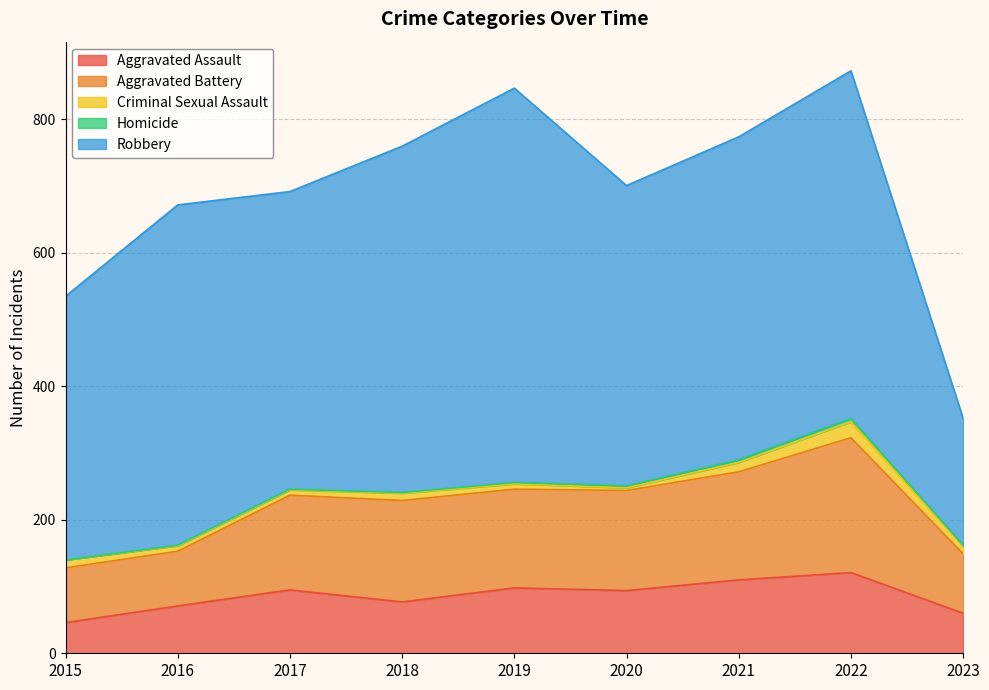

How many Homicide values are between 1 and 3?

6